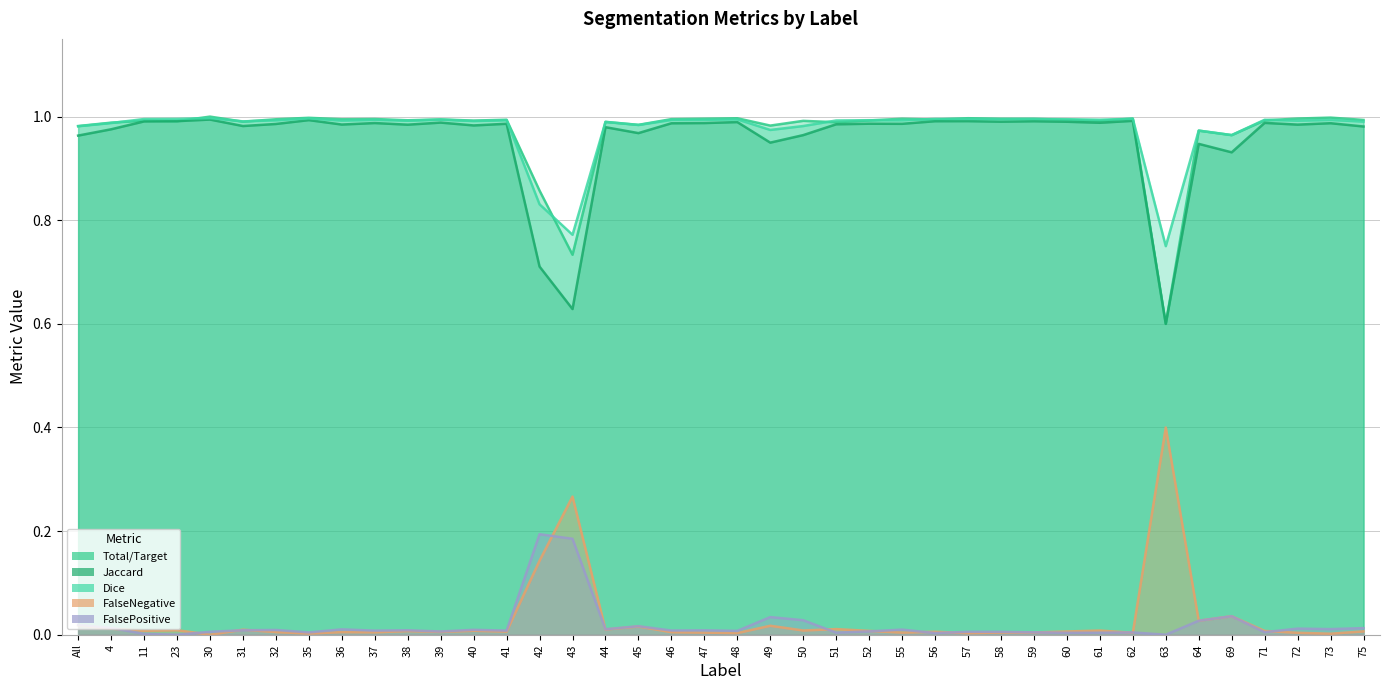

What position from the left is 23?

4